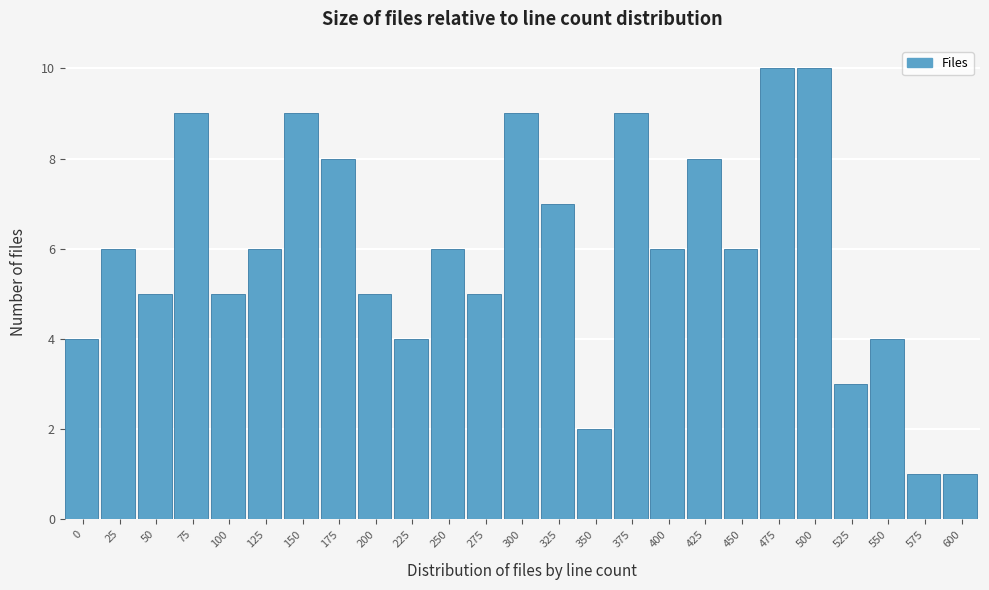

Reading right to left, list all the values displayed in this chart.

600=1	575=1	550=4	525=3	500=10	475=10	450=6	425=8	400=6	375=9	350=2	325=7	300=9	275=5	250=6	225=4	200=5	175=8	150=9	125=6	100=5	75=9	50=5	25=6	0=4